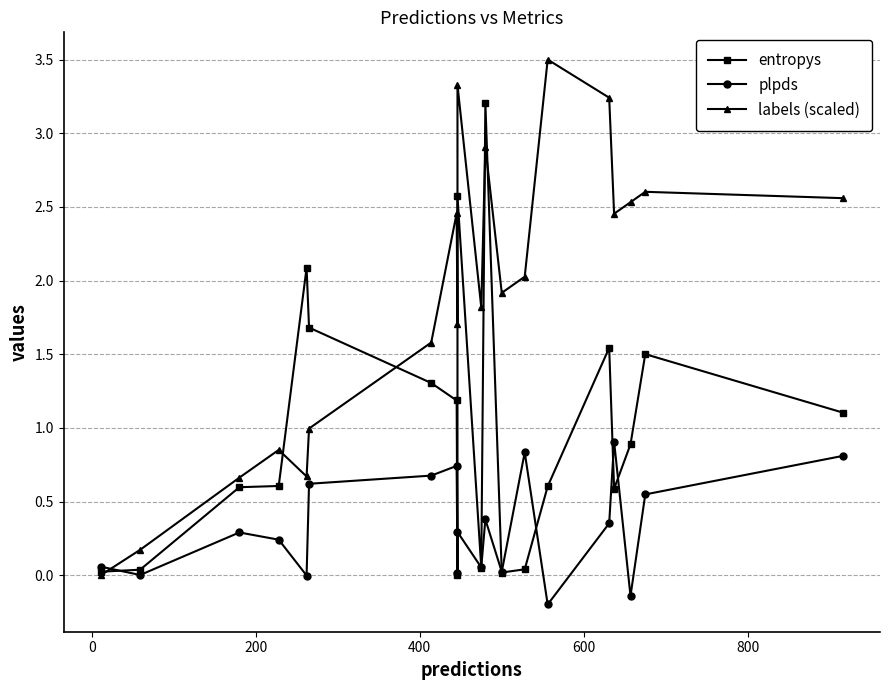

Reading right to left, list all the values displayed in this chart.

entropys: 1.1	1.5	0.9	0.6	1.5	0.6	0.0	0.0	3.2	0.1	2.6	0.0	1.2	1.3	1.7	2.1	0.6	0.6	0.0	0.0
plpds: 0.8	0.5	-0.1	0.9	0.4	-0.2	0.8	0.0	0.4	0.1	0.3	0.0	0.7	0.7	0.6	-0.0	0.2	0.3	0.0	0.1
labels (scaled): 2.6	2.6	2.5	2.5	3.2	3.5	2.0	1.9	2.9	1.8	3.3	1.7	2.5	1.6	1.0	0.7	0.9	0.7	0.2	0.0